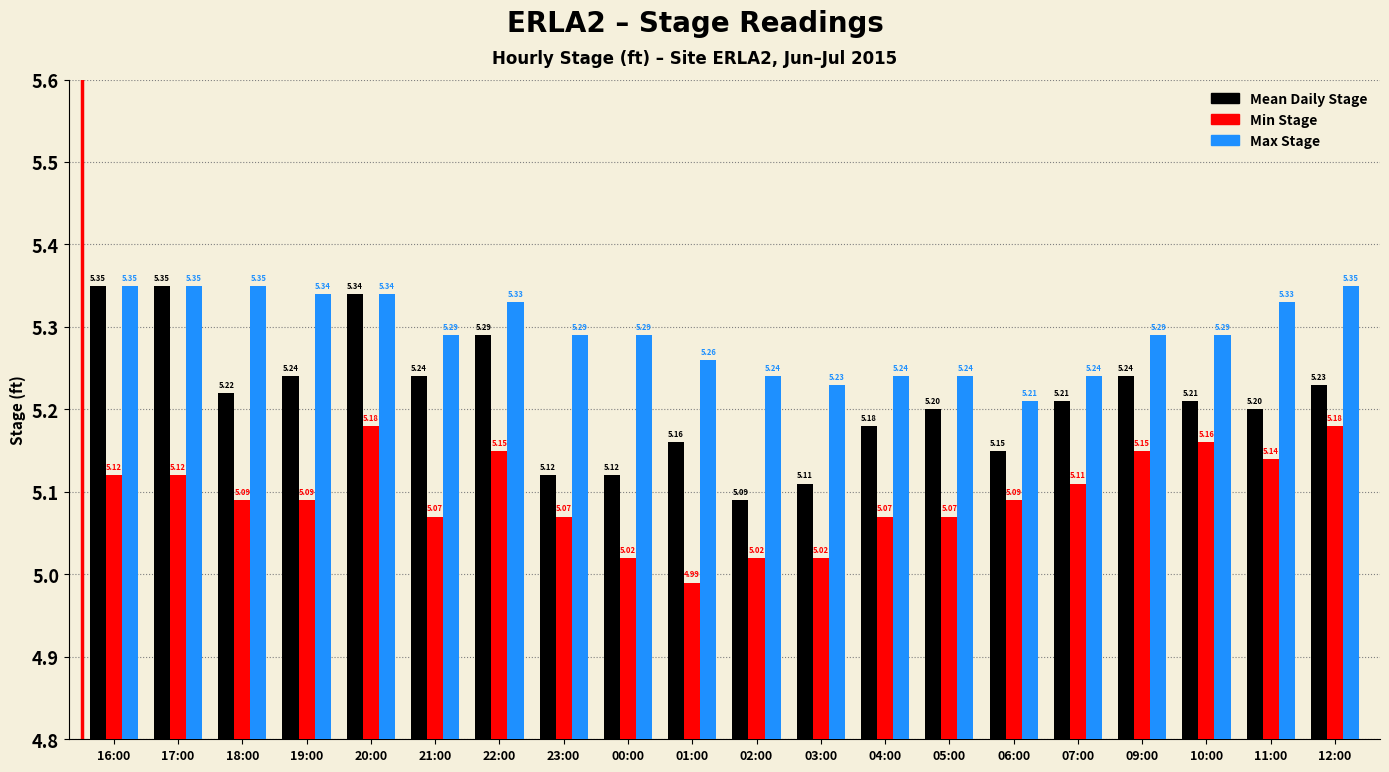

What position from the right is 23:00?

13